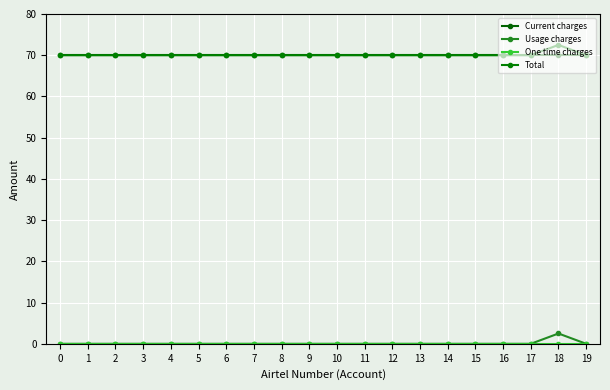

Reading left to right, extract all data points from this chart.

Current charges: 0=70.0	1=70.0	2=70.0	3=70.0	4=70.0	5=70.0	6=70.0	7=70.0	8=70.0	9=70.0	10=70.0	11=70.0	12=70.0	13=70.0	14=70.0	15=70.0	16=70.0	17=70.0	18=70.0	19=70.0
Usage charges: 0=0.0	1=0.0	2=0.0	3=0.0	4=0.0	5=0.0	6=0.0	7=0.0	8=0.0	9=0.0	10=0.0	11=0.0	12=0.0	13=0.0	14=0.0	15=0.0	16=0.0	17=0.0	18=2.5	19=0.0
One time charges: 0=0.0	1=0.0	2=0.0	3=0.0	4=0.0	5=0.0	6=0.0	7=0.0	8=0.0	9=0.0	10=0.0	11=0.0	12=0.0	13=0.0	14=0.0	15=0.0	16=0.0	17=0.0	18=0.0	19=0.0
Total: 0=70.0	1=70.0	2=70.0	3=70.0	4=70.0	5=70.0	6=70.0	7=70.0	8=70.0	9=70.0	10=70.0	11=70.0	12=70.0	13=70.0	14=70.0	15=70.0	16=70.0	17=70.0	18=72.5	19=70.0